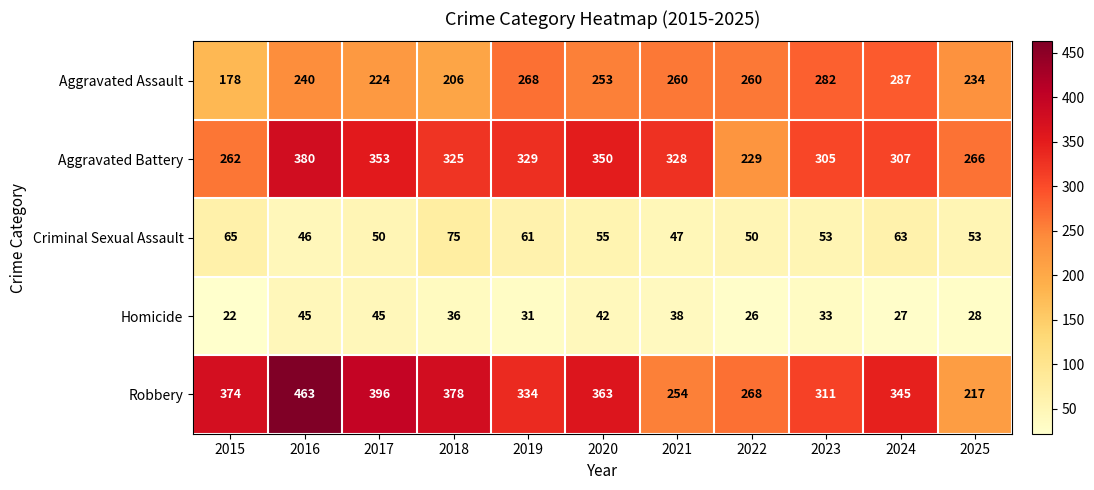

Count the number of data series in this chart.

5